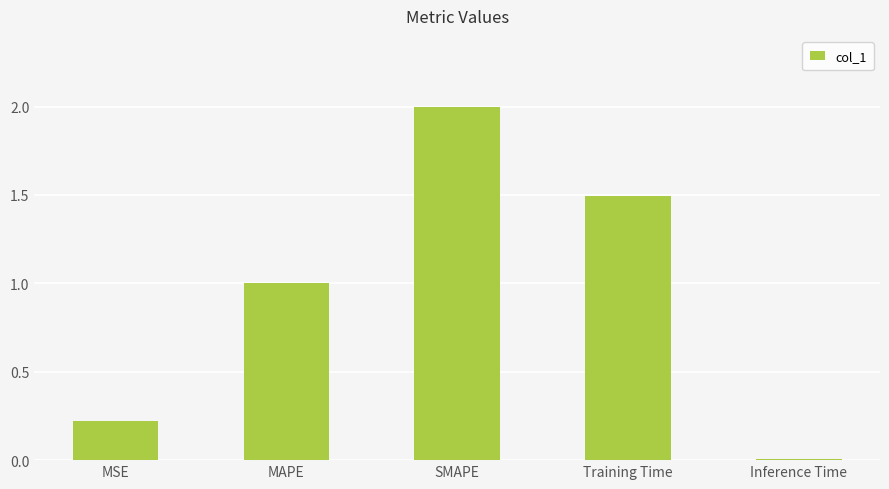

The chart shows a value of 1.0 at MAPE. True or false?

True